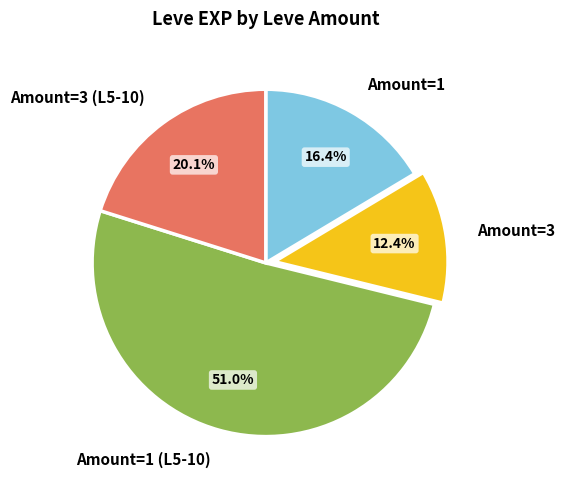

Count the number of slices in the pie.

4